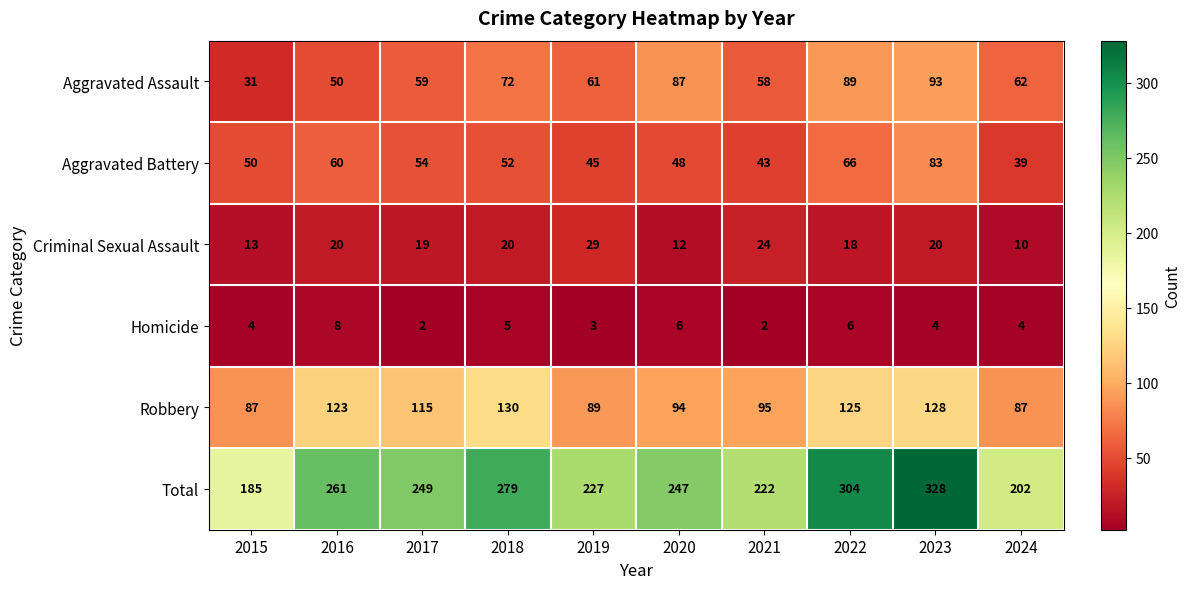

True or false: Criminal Sexual Assault has a value of 13 at 2015.

True